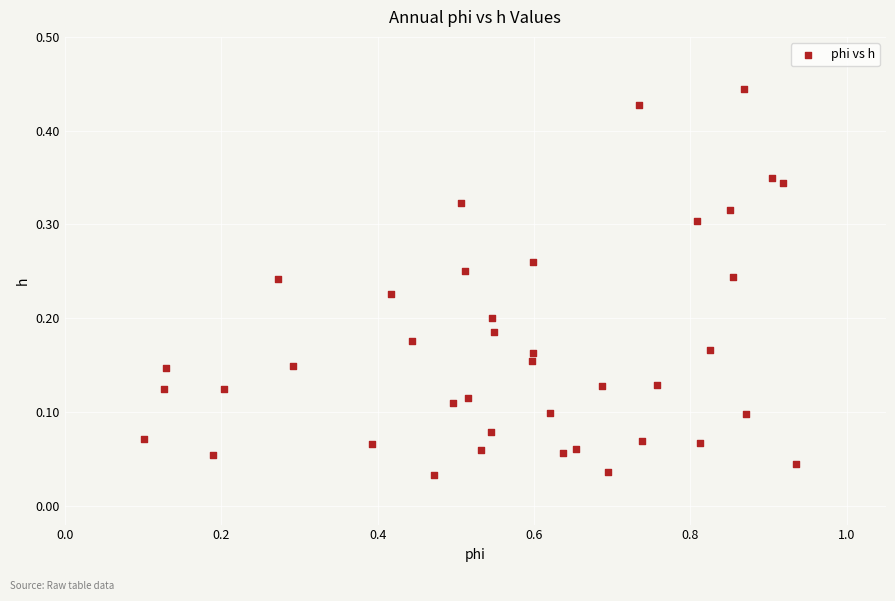

What is the range of X values (max minus min)?

0.8